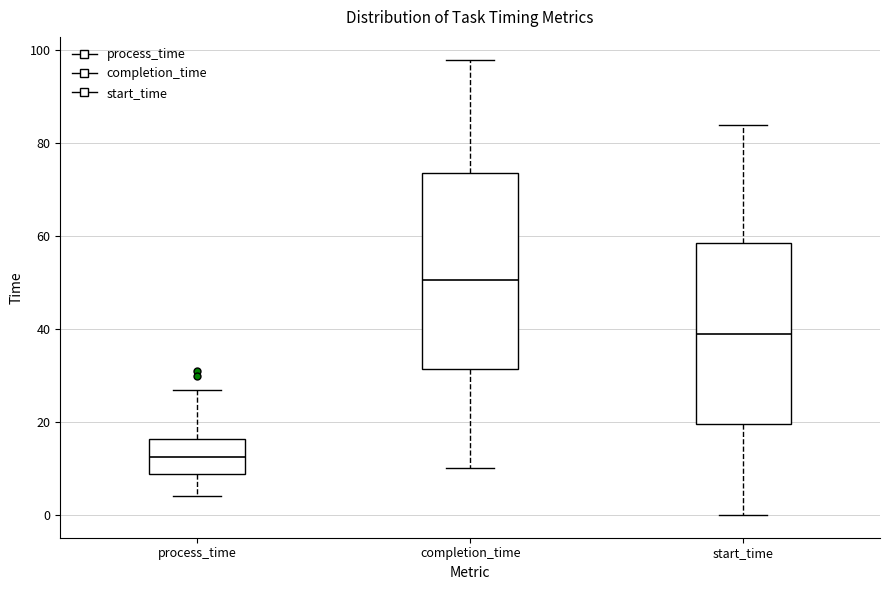

Reading left to right, transcribe this box plot: for each box, give where its median line is, the range the box spans, and where its two whiskers end, as read against the y-axis. The values are not printed on the chart, so give them approximately, as read against the axis.

process_time: median 12, box 8 to 16, whiskers 4 to 28
completion_time: median 50, box 32 to 74, whiskers 10 to 98
start_time: median 40, box 20 to 58, whiskers 0 to 84